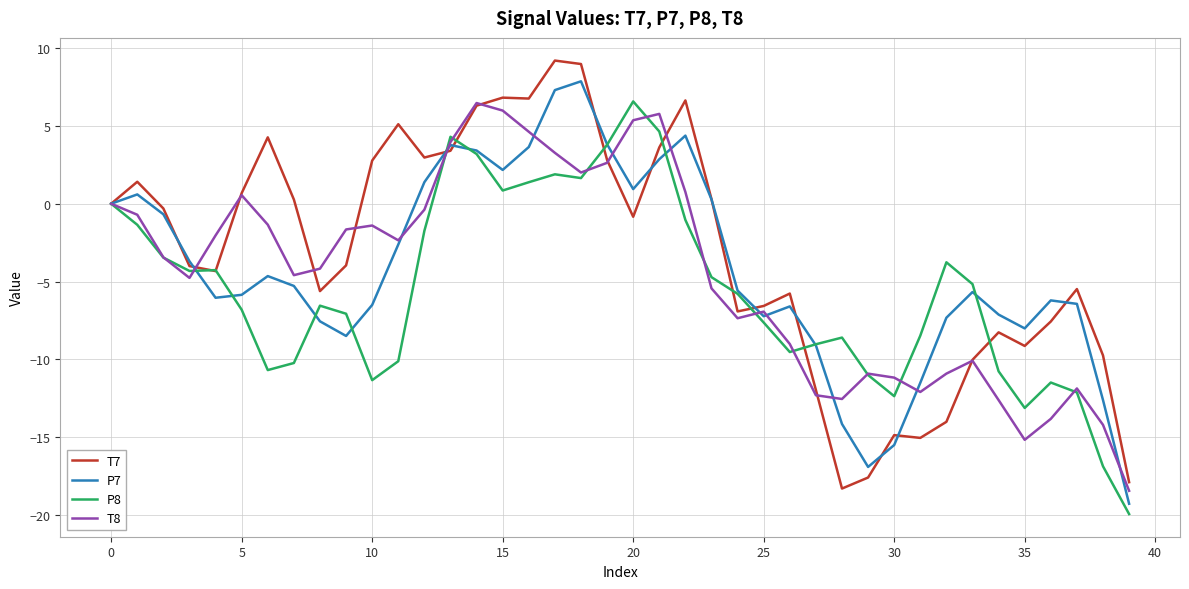

What is the maximum value shown in the chart?

9.2